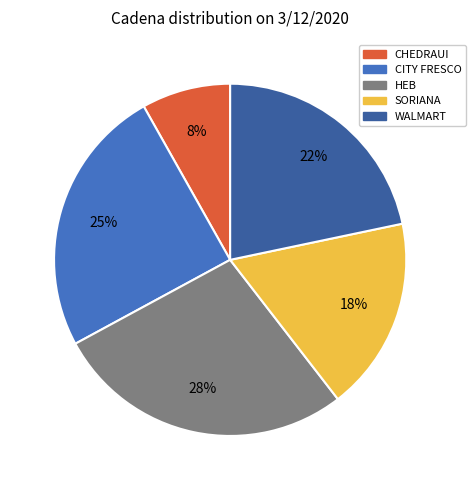

The WALMART slice represents 31% of the pie. True or false?

False